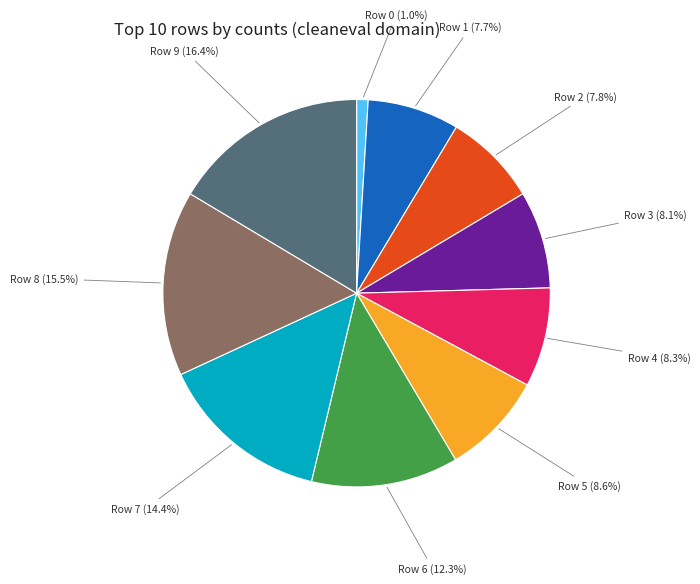

To the nearest percent, what is the combined percentage of Row 4 and Row 0?

9%